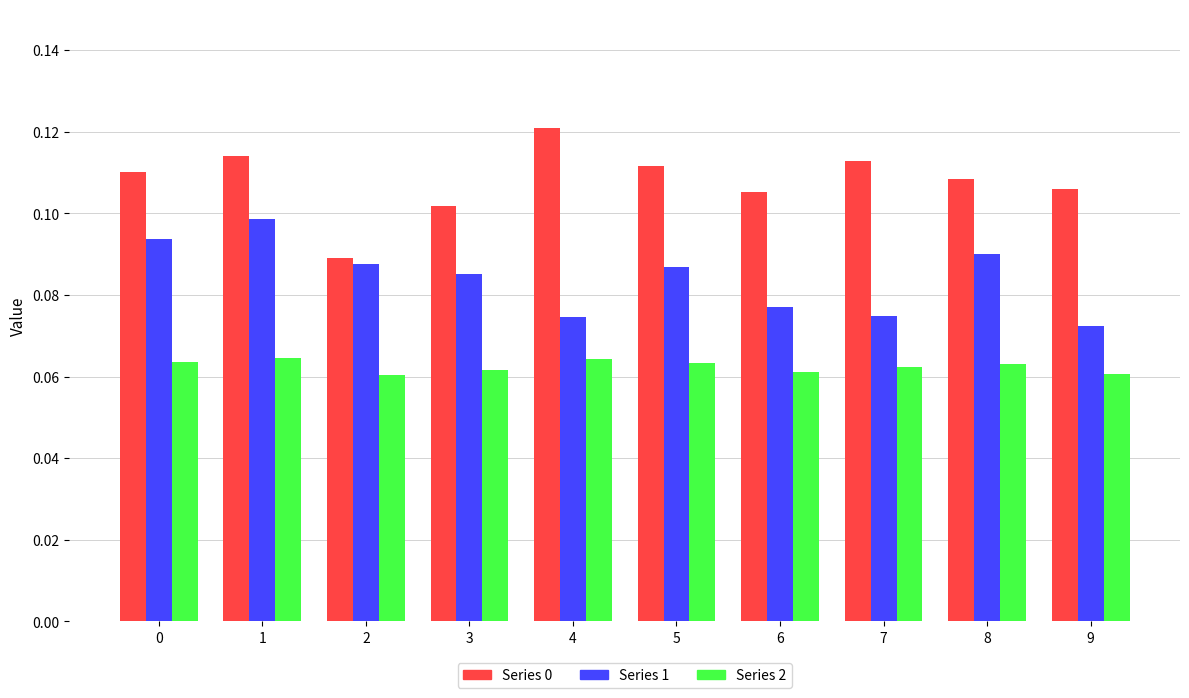

How many groups of bars are there?

10